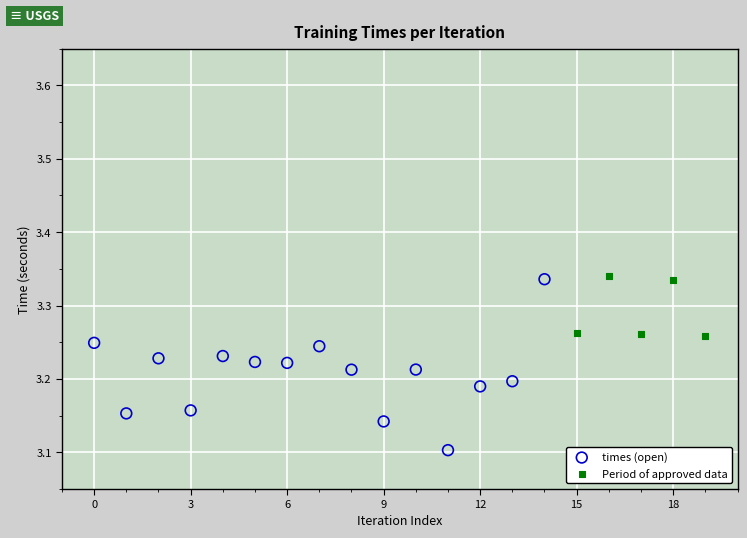

Which series contains the lowest Y value?

times (open)